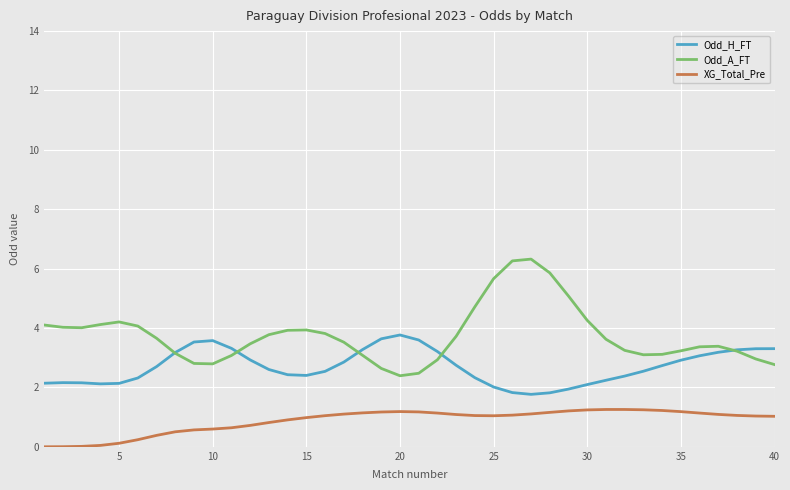

What is the maximum value for XG_Total_Pre?

1.3